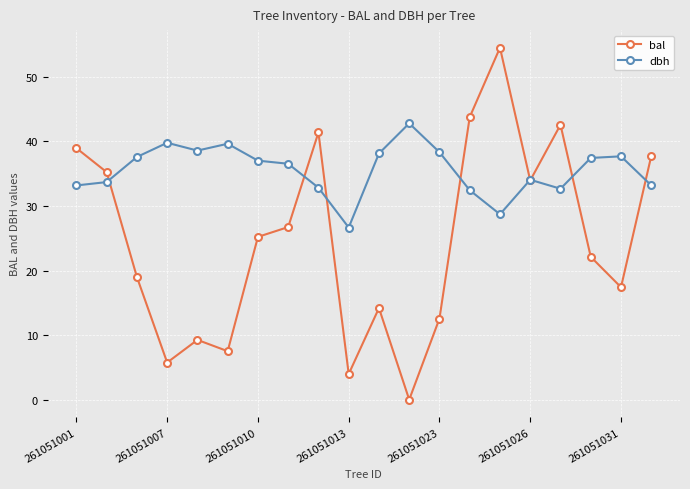

Rank the series by their average value, from highest to lowest.

dbh, bal